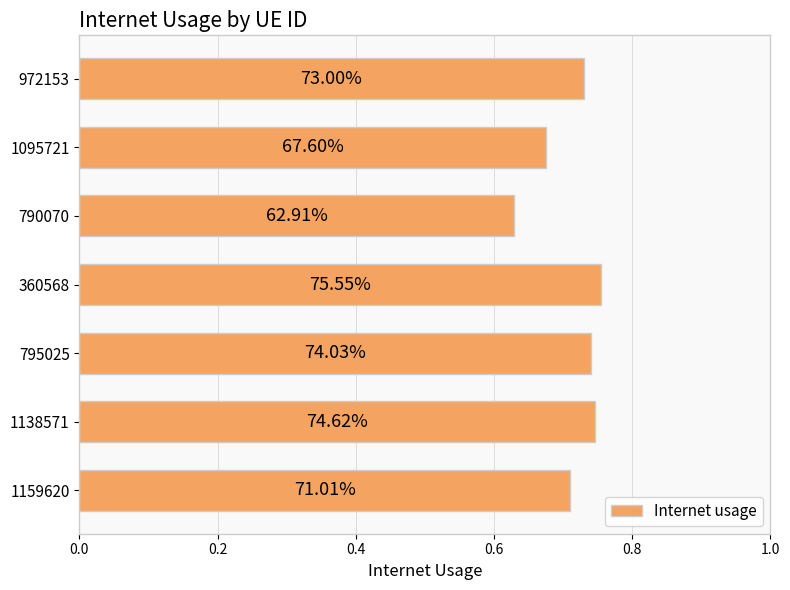

Does the chart contain any negative values?

No